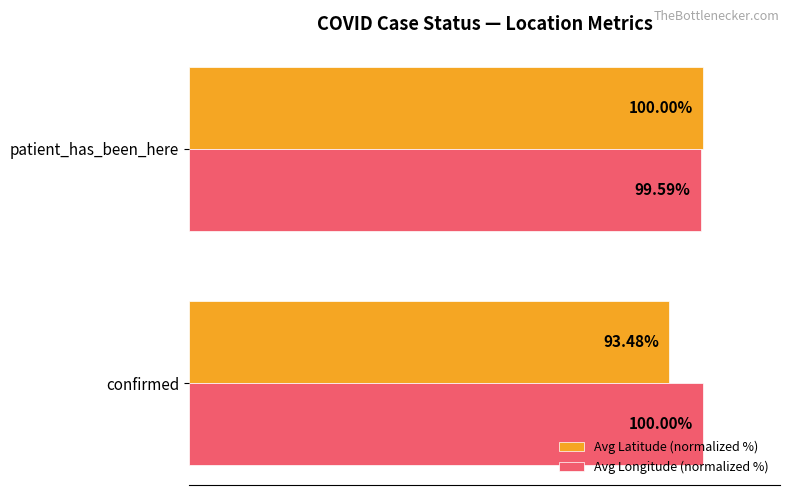

Which series has the largest range (max minus min)?

Avg Latitude (normalized %)